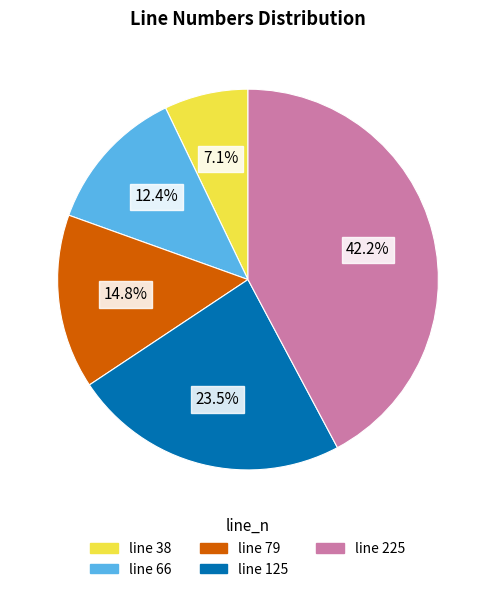

What percentage is NOT represented by line 225?

57.8%